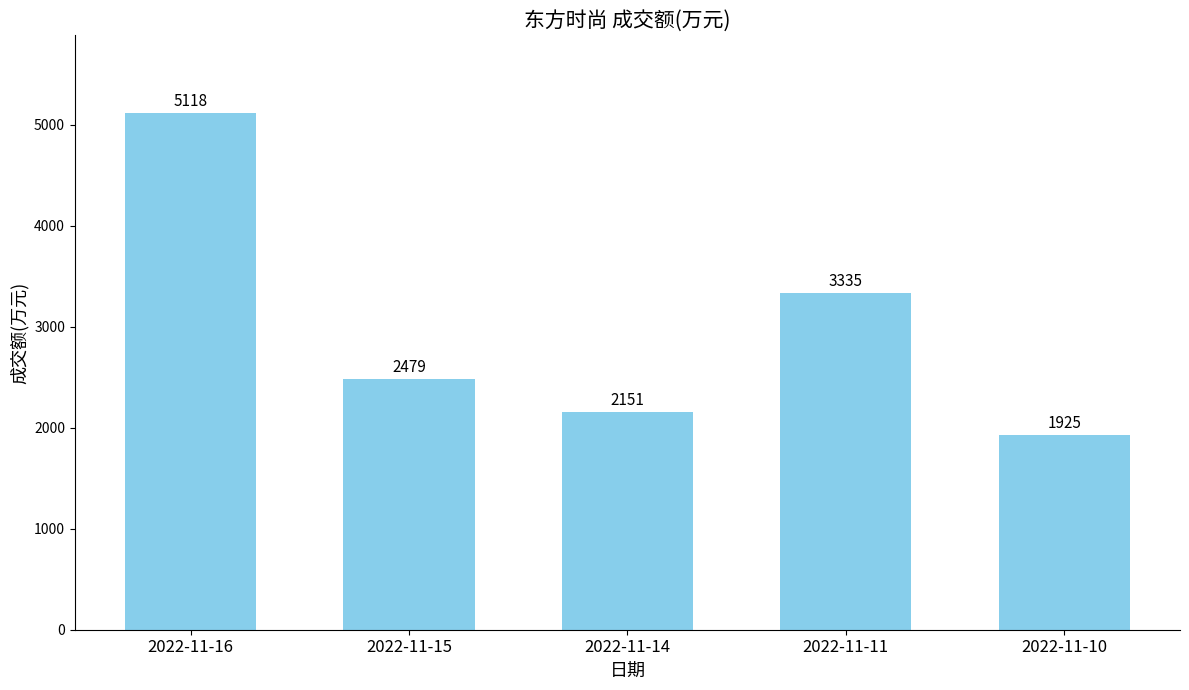

Does the chart contain any negative values?

No